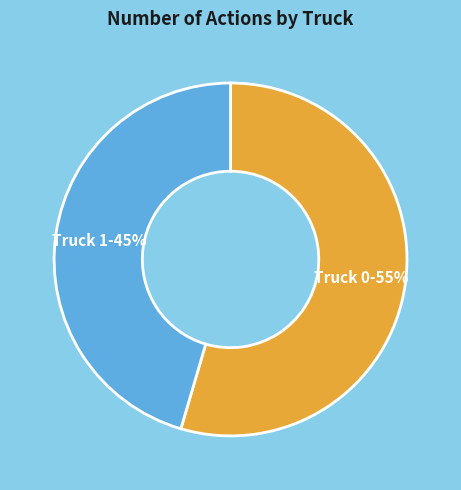

What is the ratio of the value at Truck 0 to the value at Truck 1?

1.2